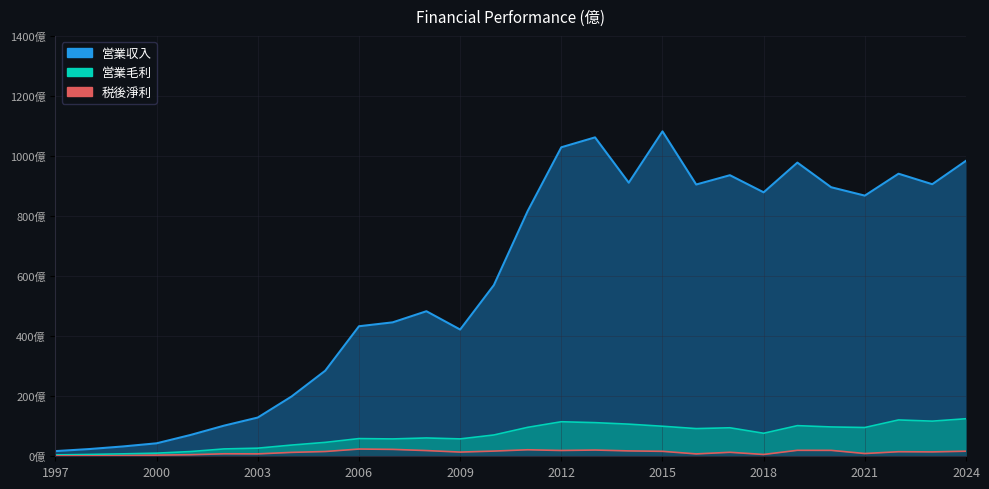

What is the difference between the highest and lowest values at 2004?

186.0